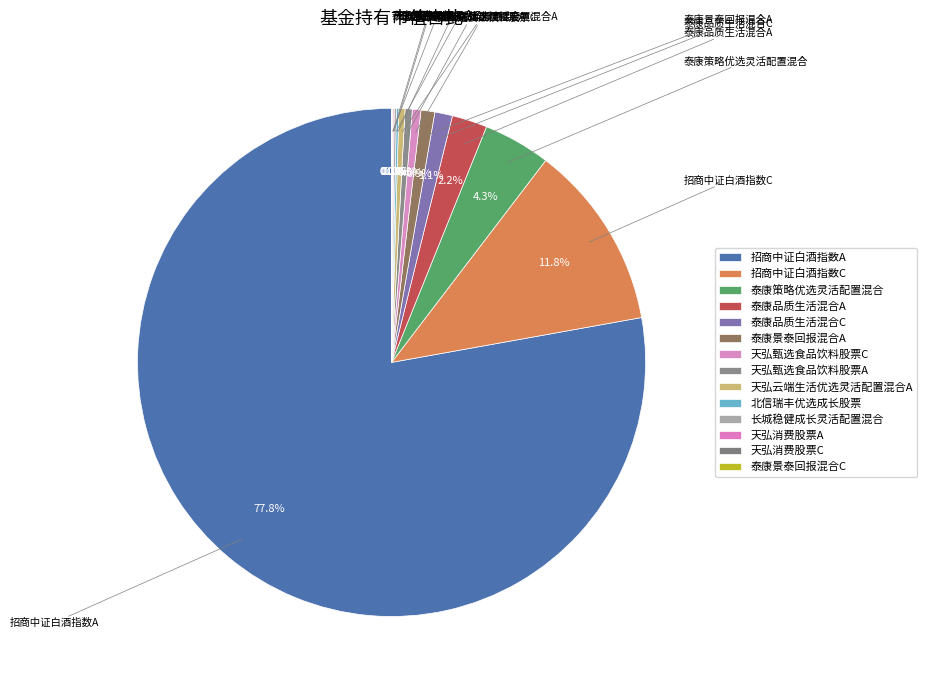

True or false: 长城稳健成长灵活配置混合 accounts for 0% of the total.

True